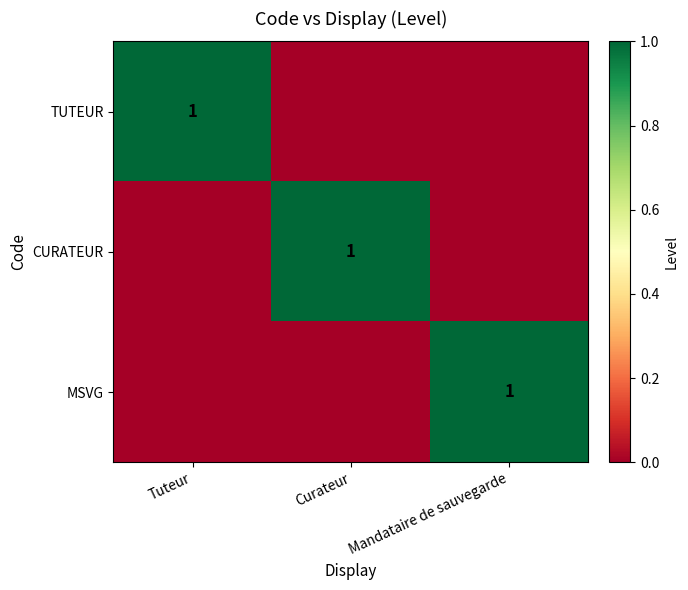

The CURATEUR series shows 1 at Curateur. True or false?

True